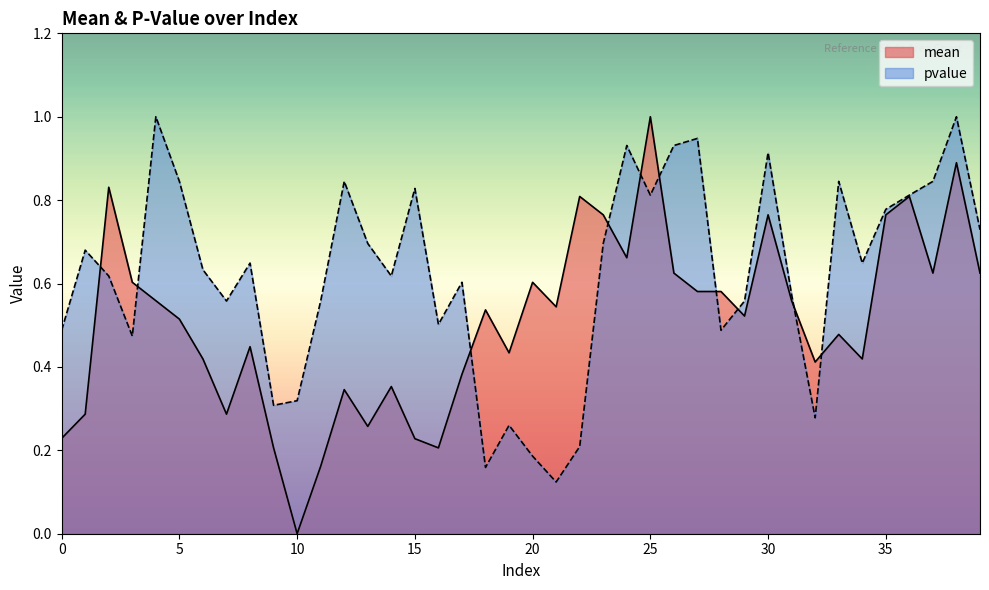

Which label corresponds to the largest value in the chart?

25